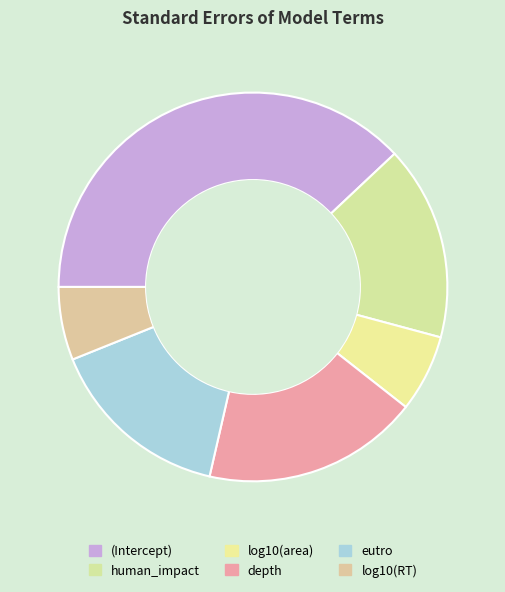

To the nearest percent, what is the combined percentage of log10(RT) and (Intercept)?

44%